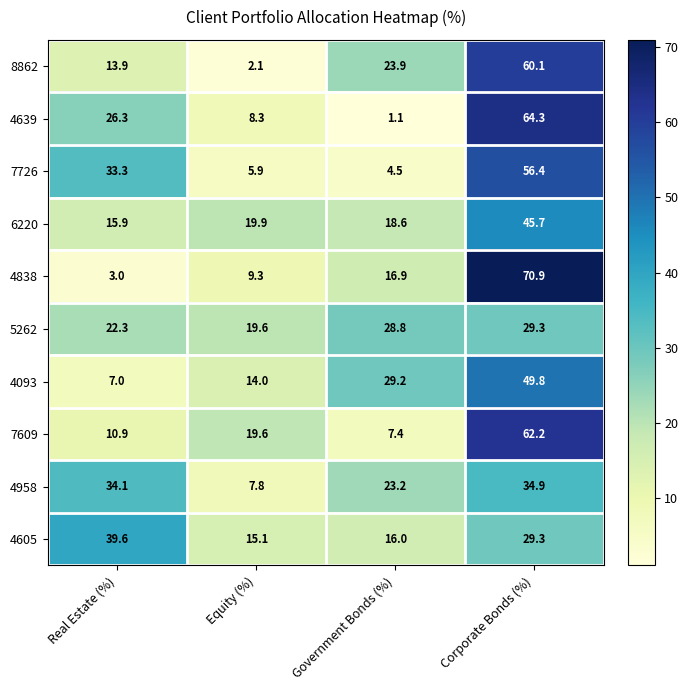

Is the value of 5262 at Real Estate (%) greater than the value of 4639 at Corporate Bonds (%)?

No